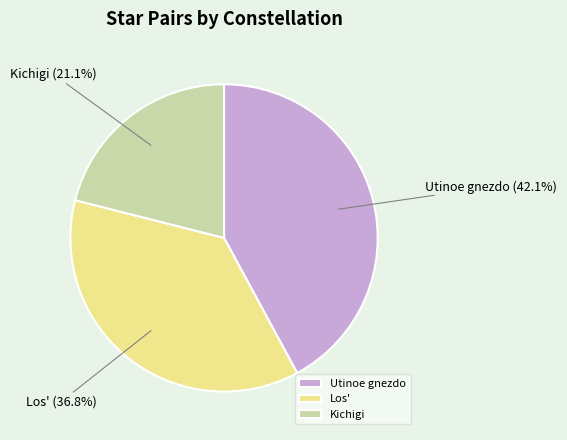

How many slices are in this pie chart?

3